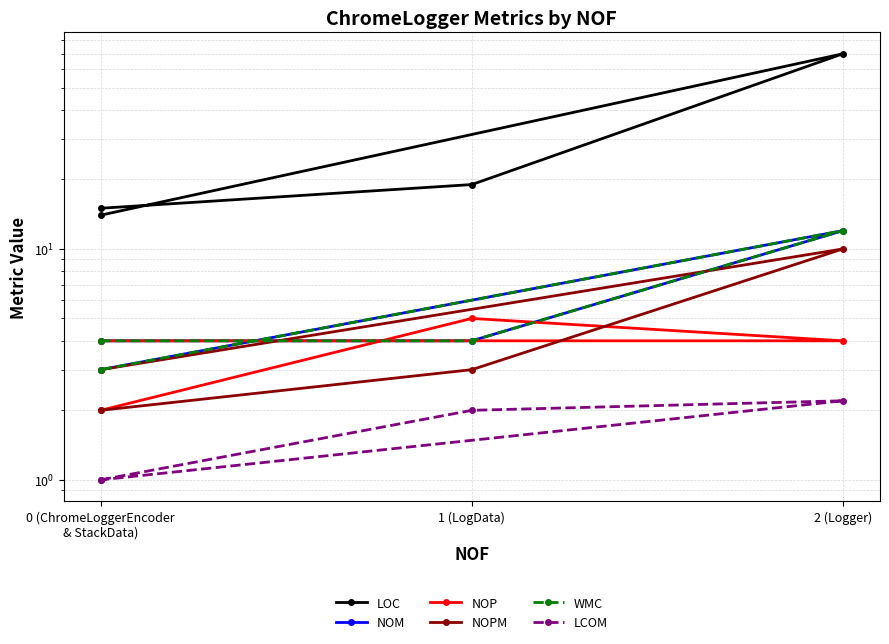

Which series has the largest range (max minus min)?

LOC